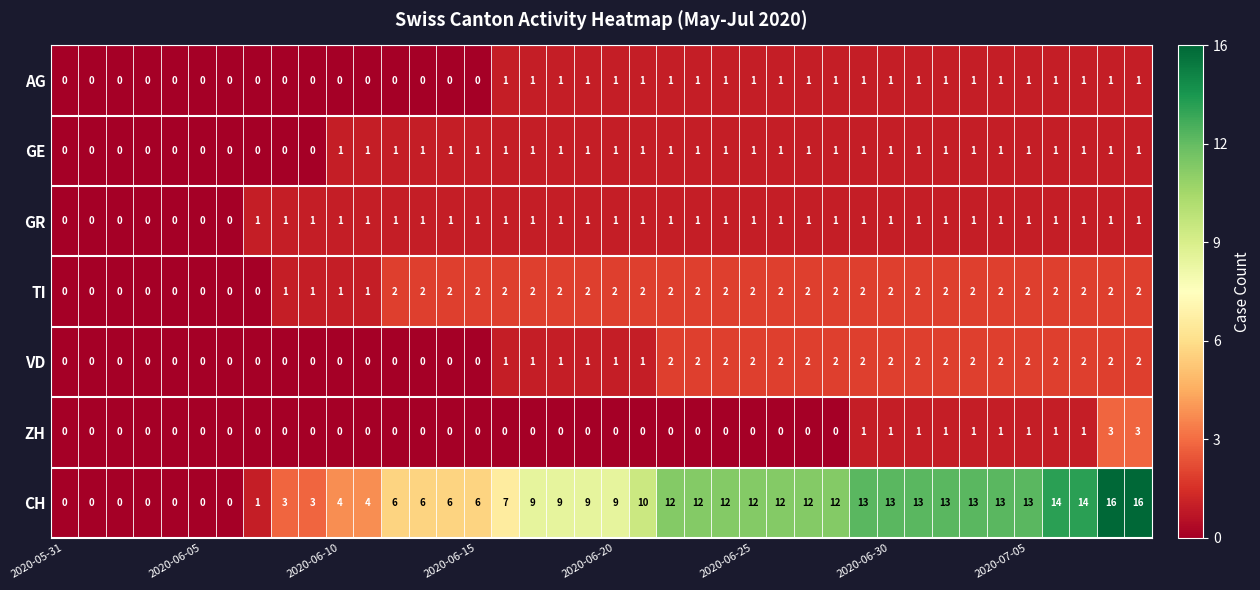

How many ZH values are between 0 and 1?

38